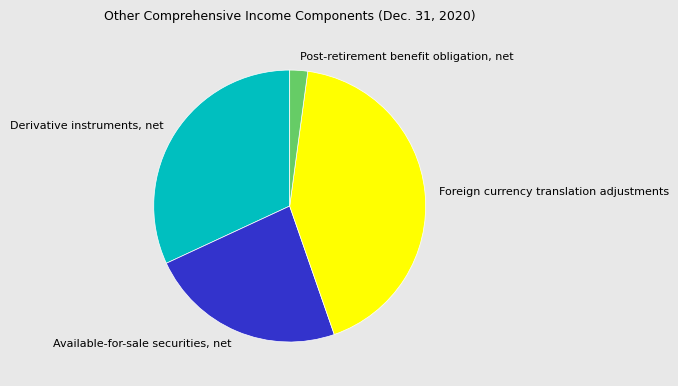

True or false: Derivative instruments, net accounts for 32% of the total.

True